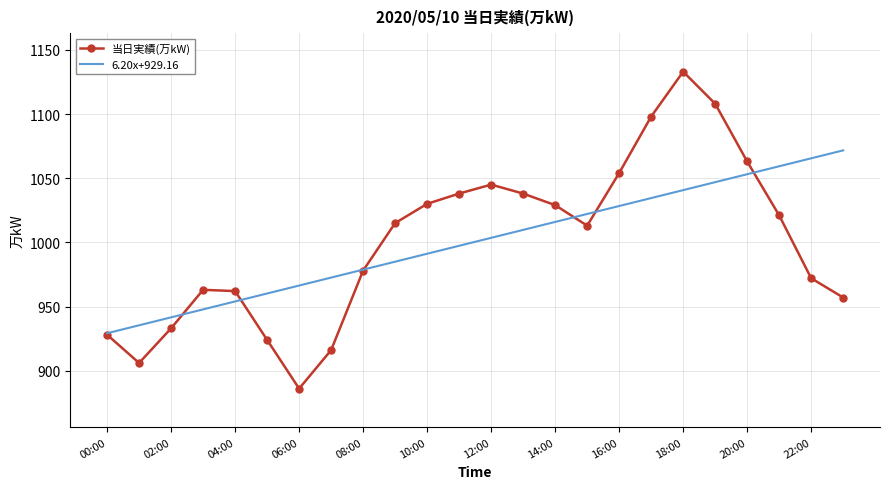

True or false: 当日実績(万kW) and 6.20x+929.16 intersect in this chart.

True